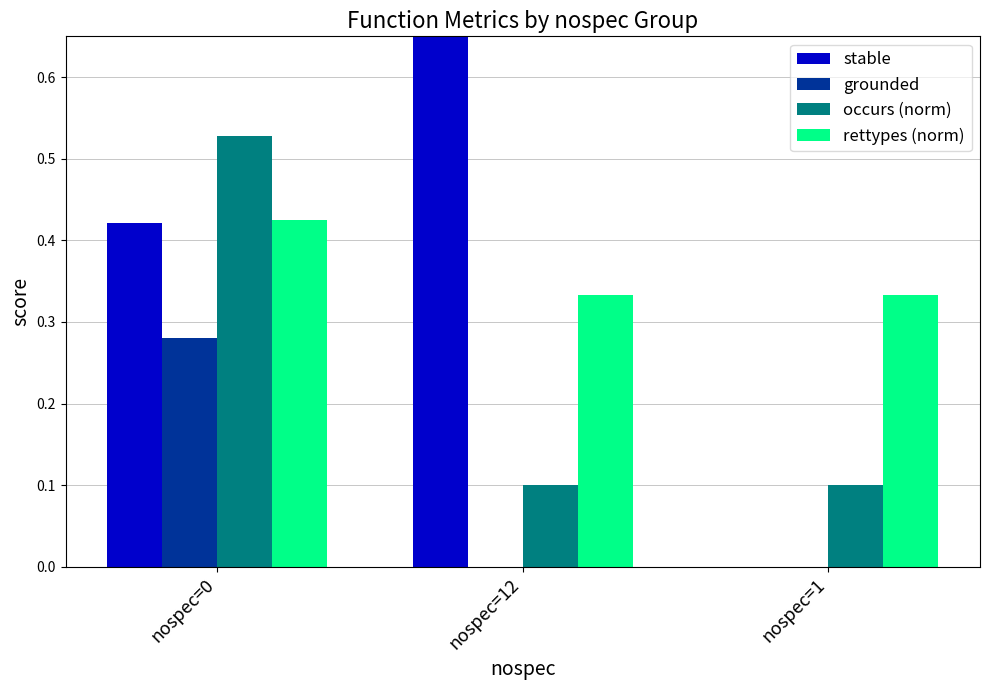

Which series has the largest total across all categories?

stable